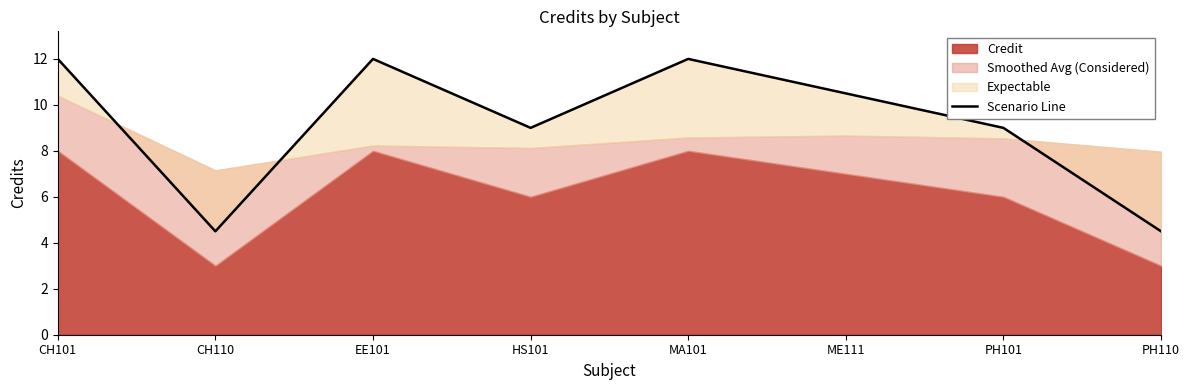

Reading left to right, extract all data points from this chart.

12.0	4.5	12.0	9.0	12.0	10.5	9.0	4.5